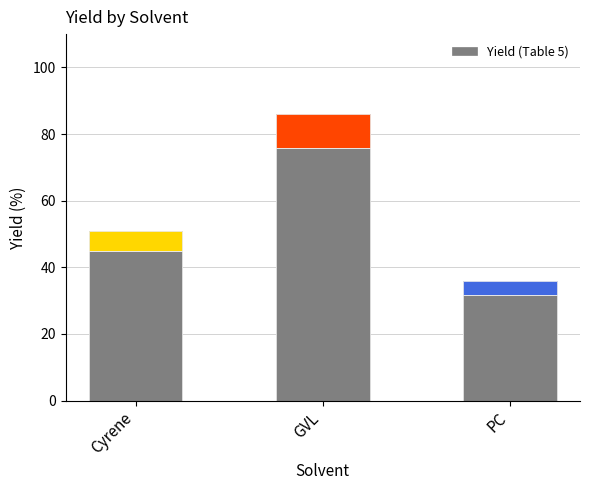

Reading right to left, extract all data points from this chart.

PC=36	GVL=86	Cyrene=51